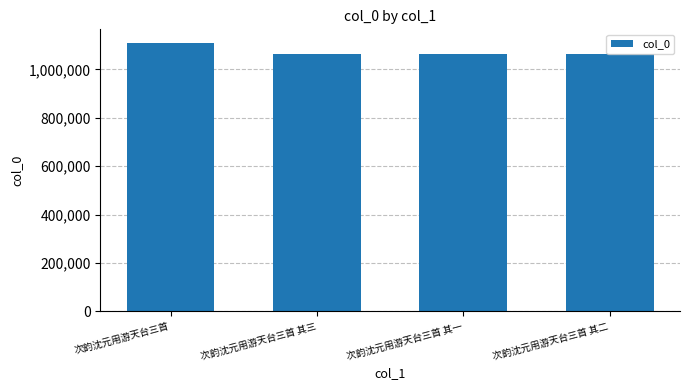

What is the difference between the second highest and second lowest values?

1